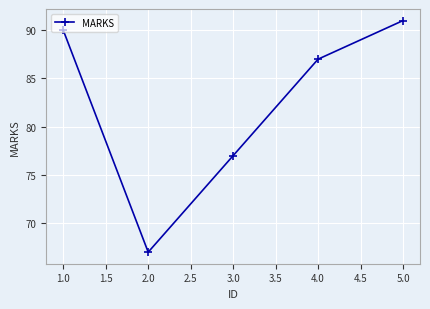

What is the smallest value displayed?

67